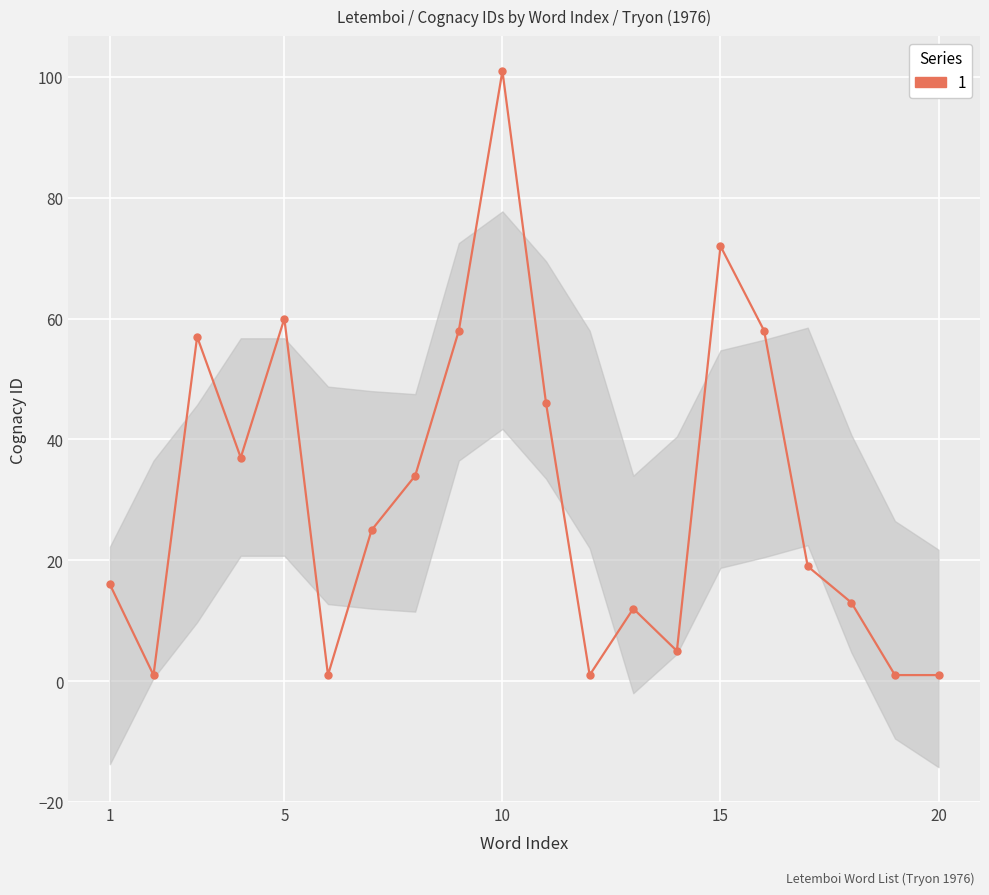

The value at 8 is 34. True or false?

True